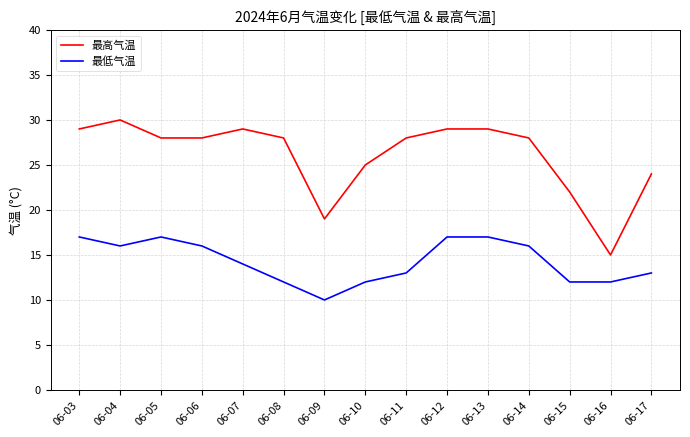

The value of 最低气温 at 06-05 is 26. True or false?

False